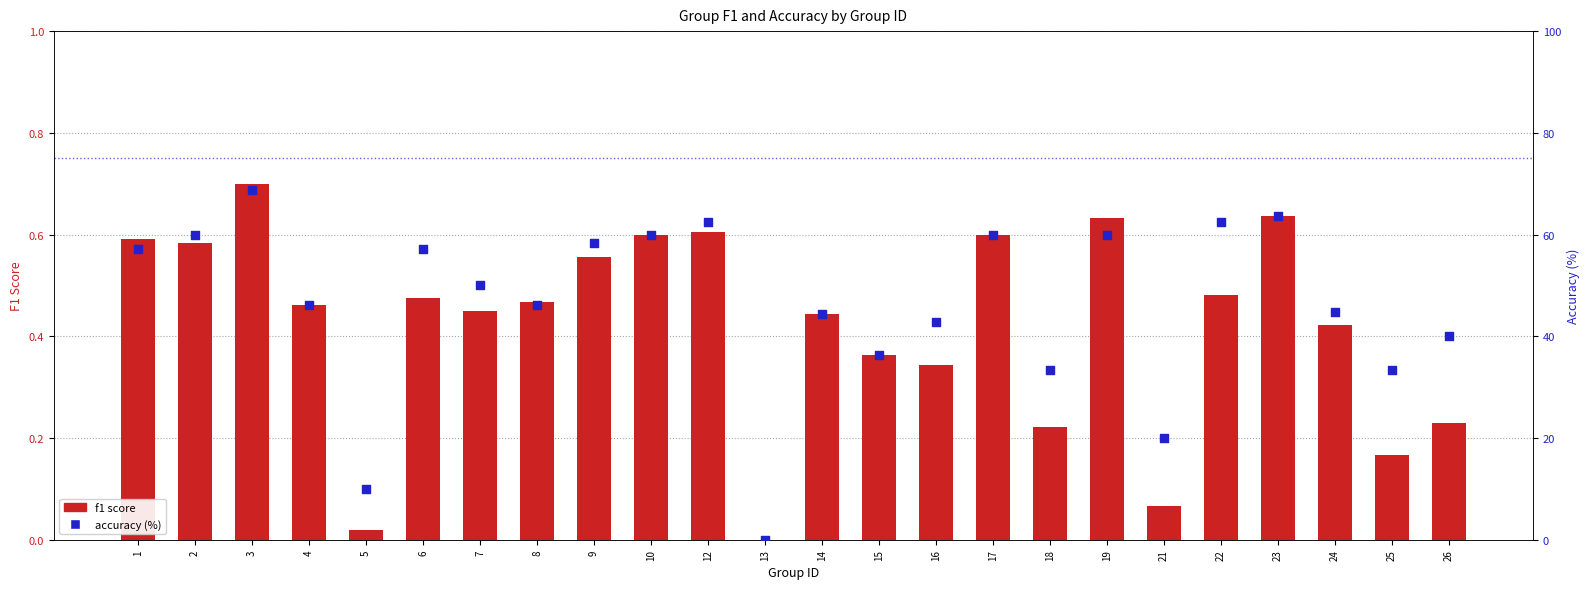

Which series has the largest Y range (max minus min)?

accuracy (%)